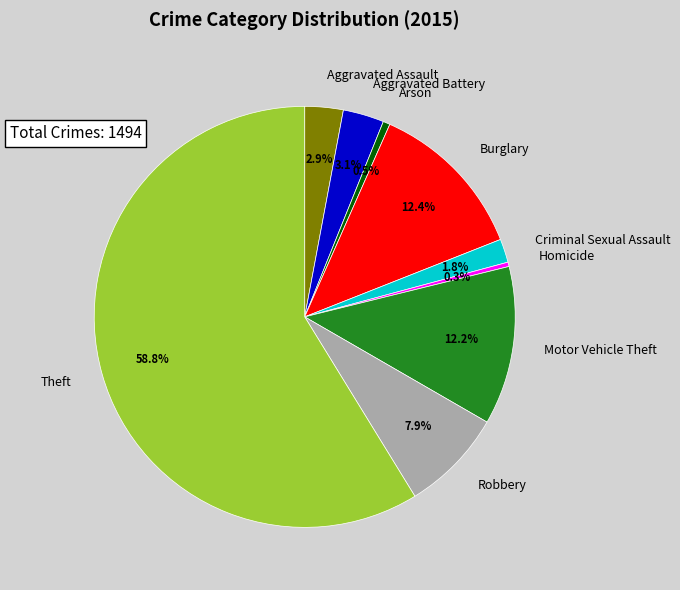

What is the ratio of the value at Robbery to the value at Motor Vehicle Theft?

0.6